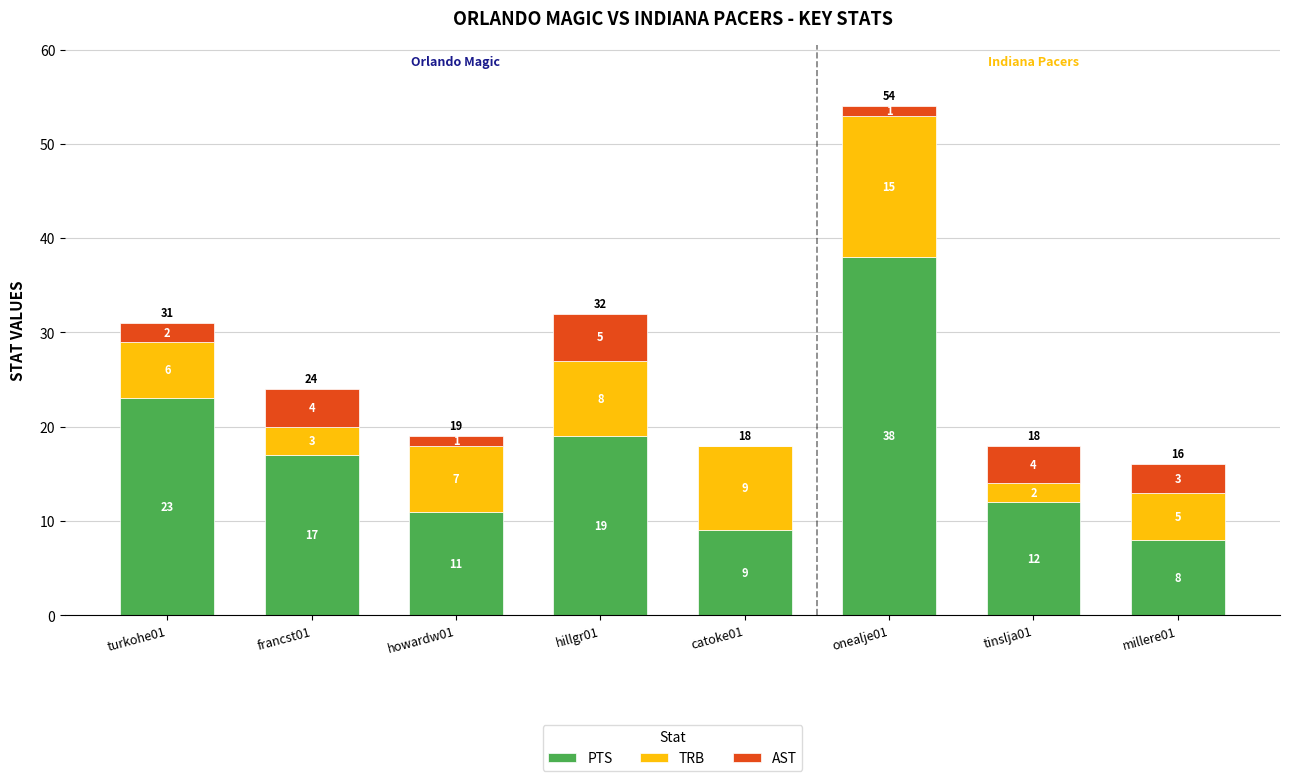

What is the sum of all PTS values?

137